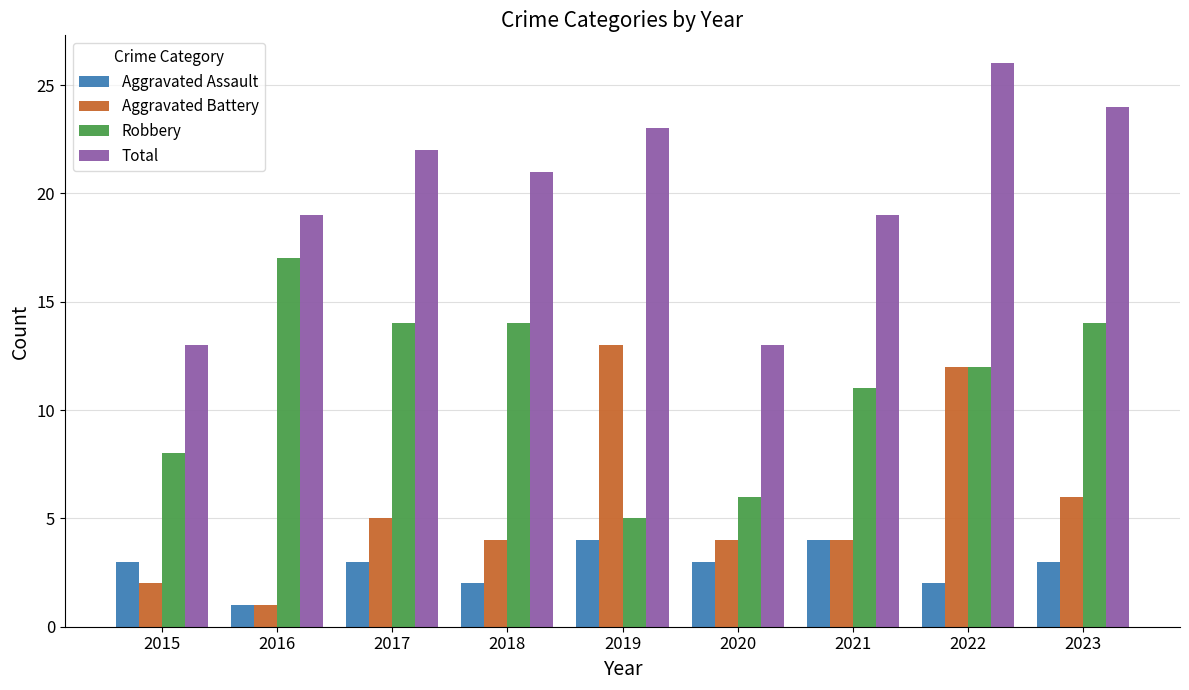

What is the minimum value for Total?

13